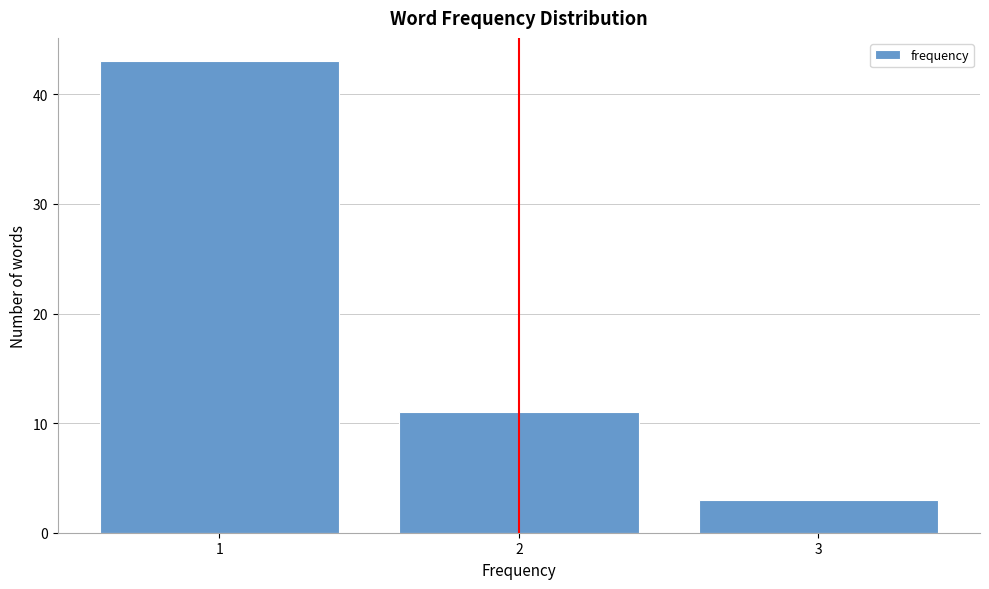

Reading right to left, extract all data points from this chart.

3	11	43